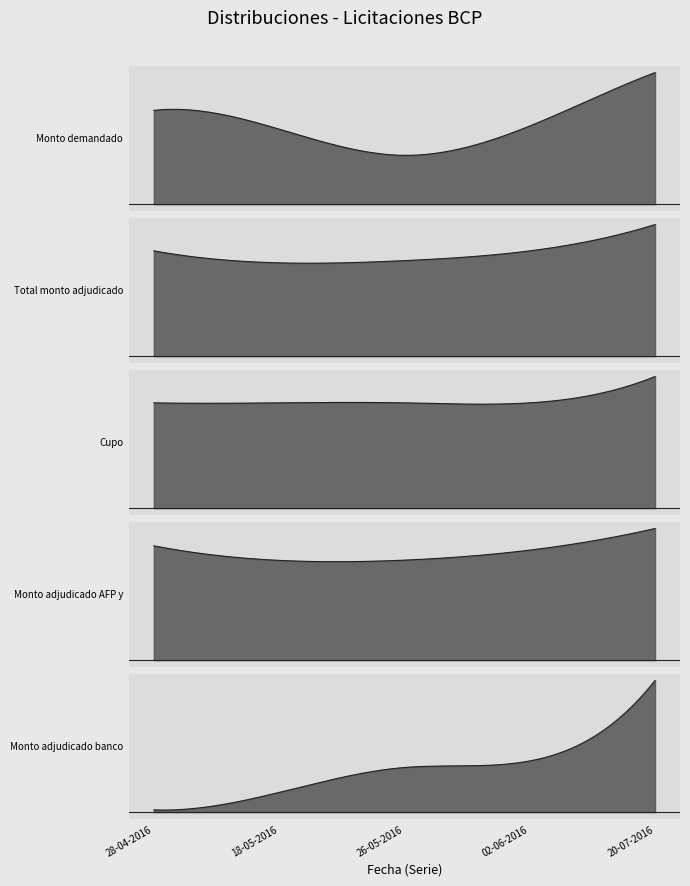

What value does the Monto demandado (miles de UF) series have at 26-05-2016, to the nearest 100?

27500